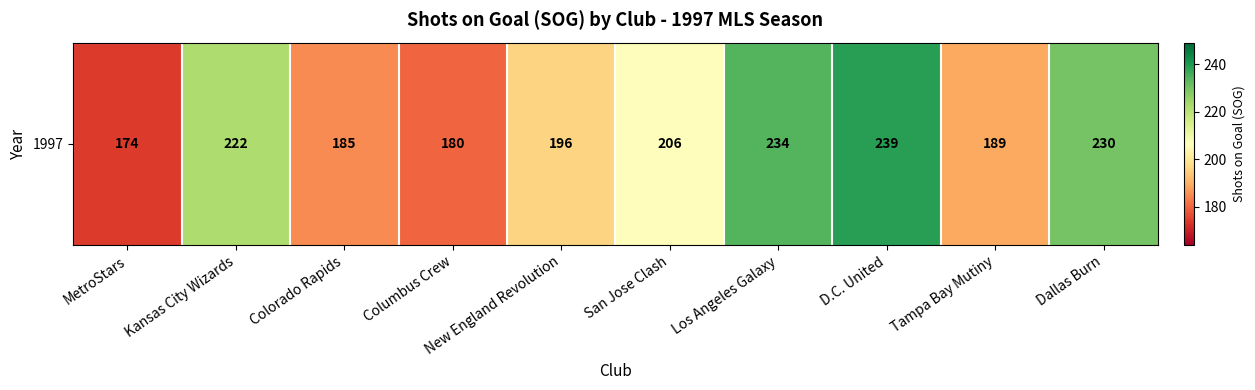

Rank the categories by value from highest to lowest.

D.C. United, Los Angeles Galaxy, Dallas Burn, Kansas City Wizards, San Jose Clash, New England Revolution, Tampa Bay Mutiny, Colorado Rapids, Columbus Crew, MetroStars